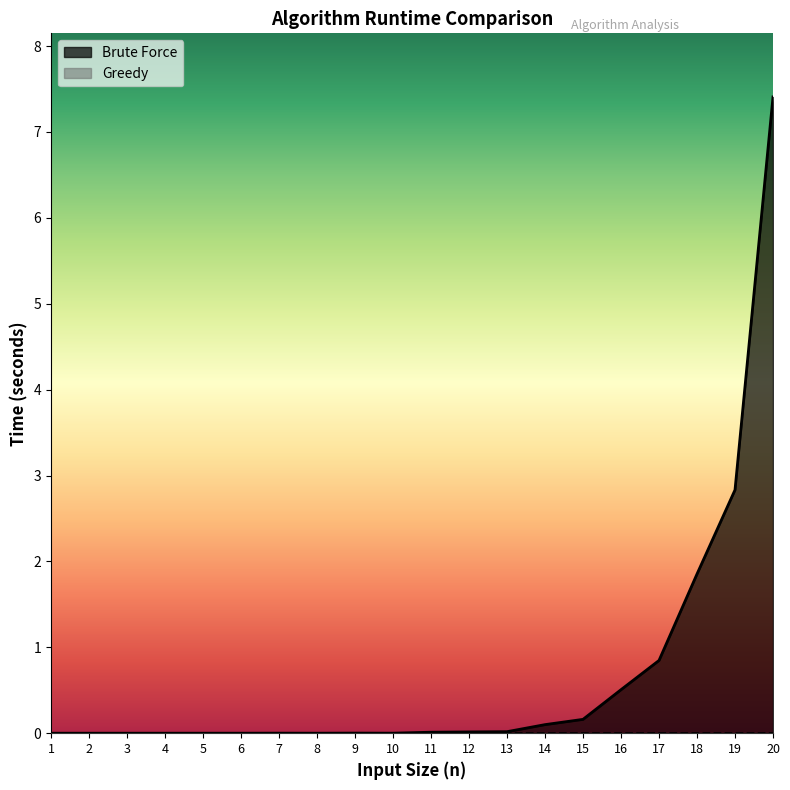

How many interior local valleys does the Greedy series have?

6